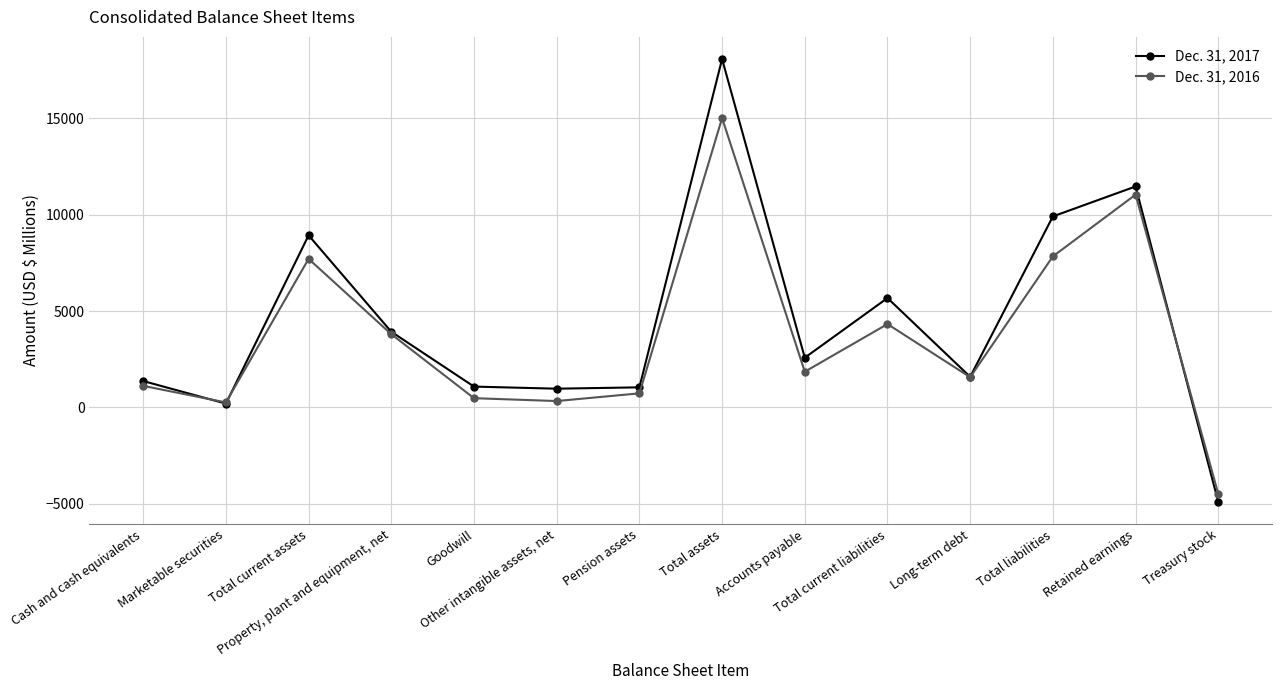

True or false: Dec. 31, 2017 has more than 2 interior local peaks.

True